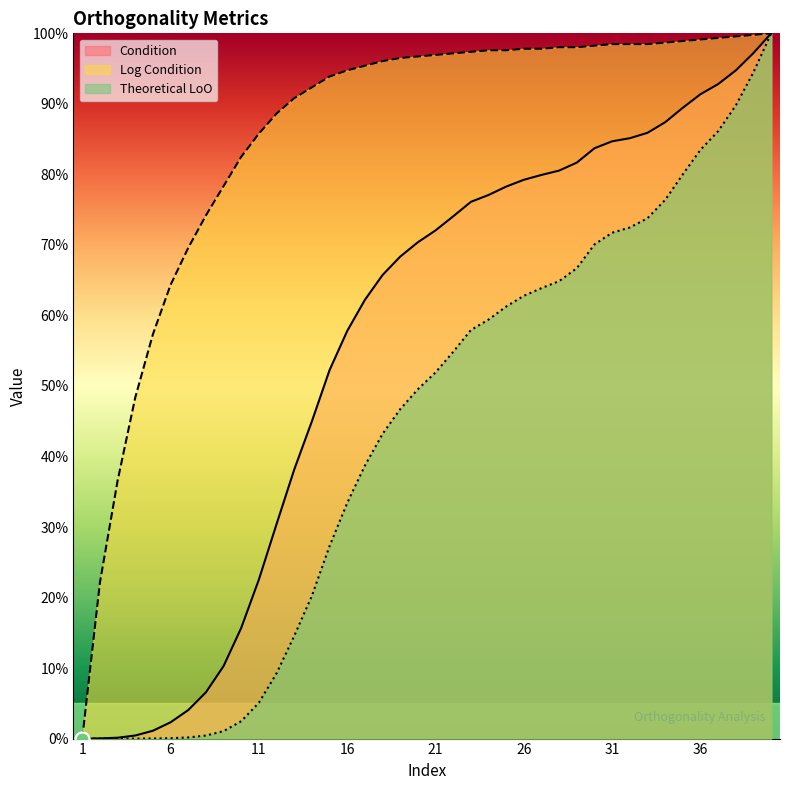

Which series has the largest range (max minus min)?

Condition